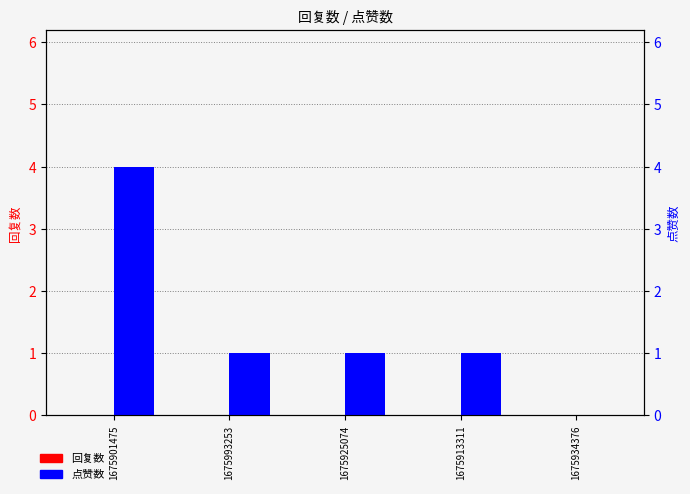

List the series in order of their overall mean, highest first.

点赞数, 回复数